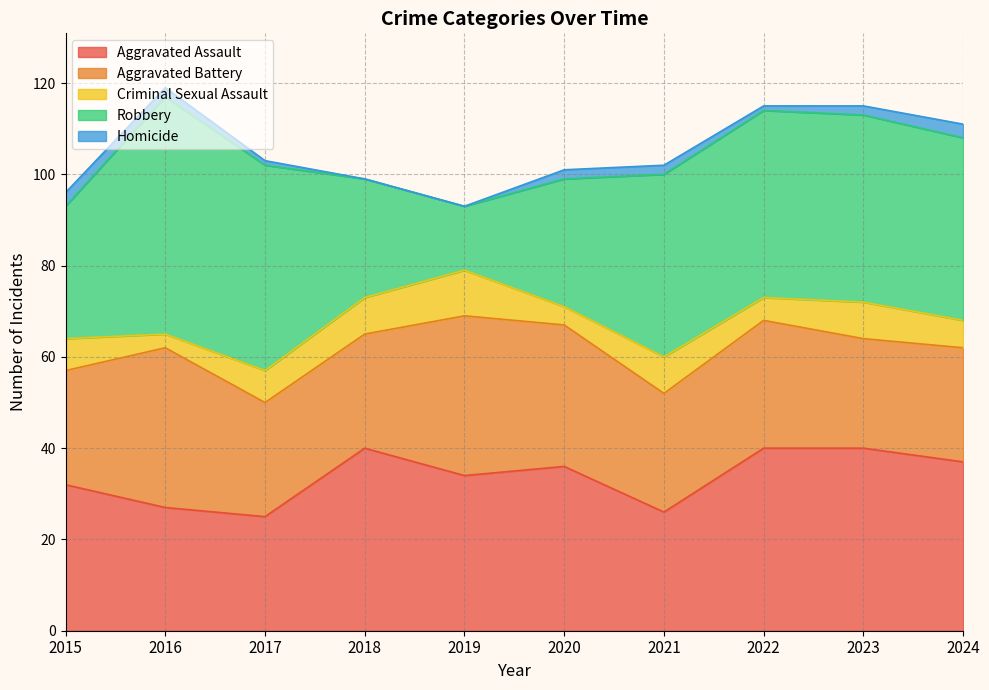

Where is the first local minimum for Robbery?

2019